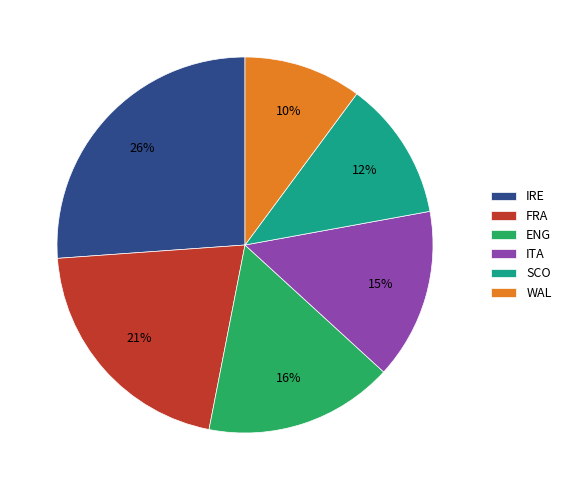

What is the smallest slice in the pie chart?

WAL